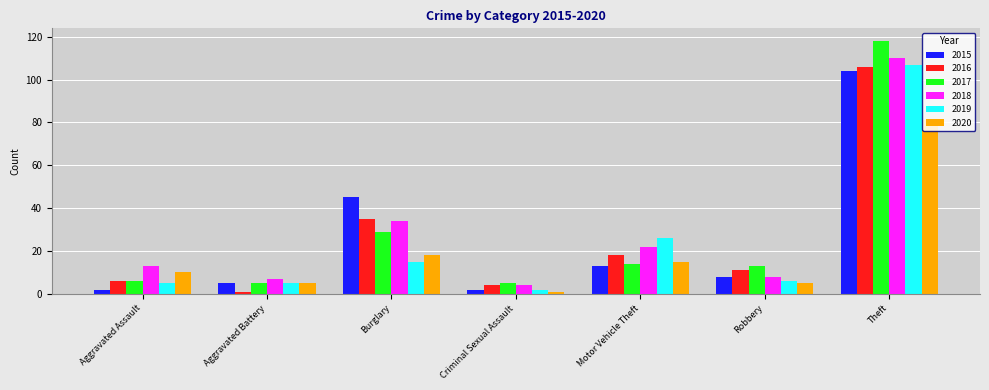

The value of 2018 at Theft is 110. True or false?

True